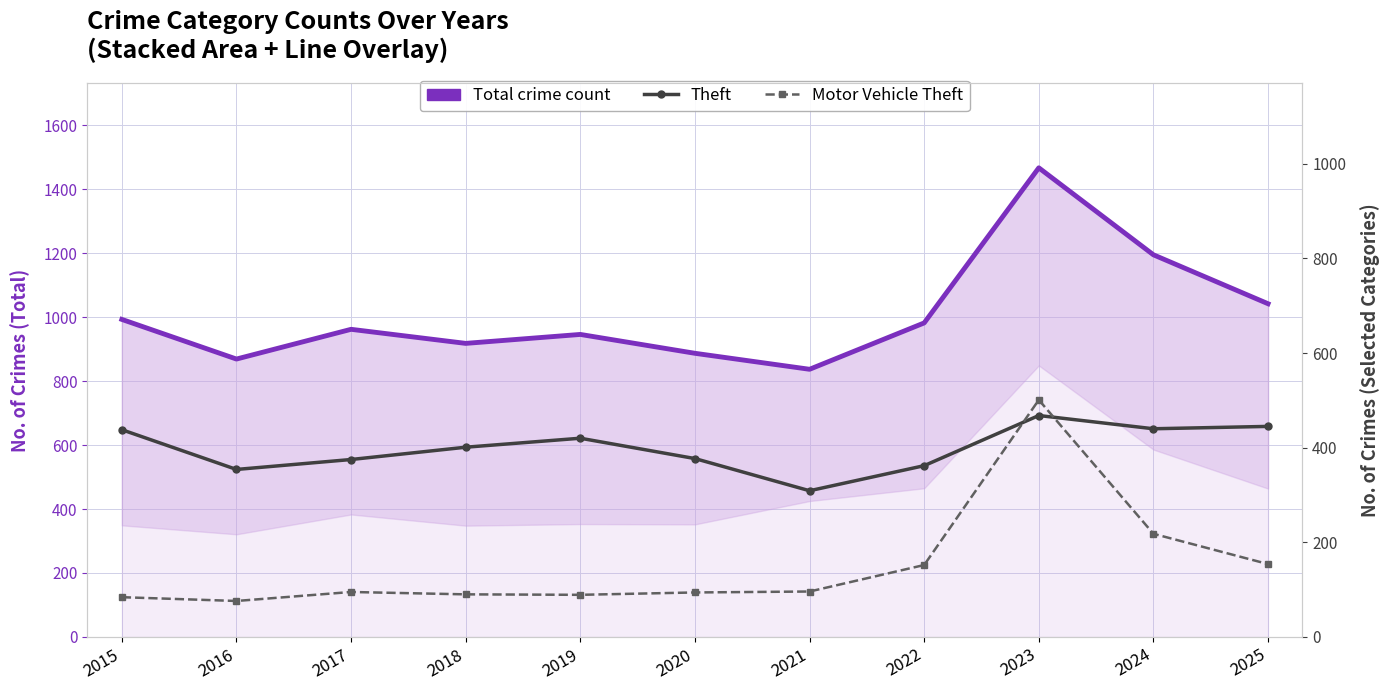

What is the sum of the Theft values at 2015 and 2016?

792